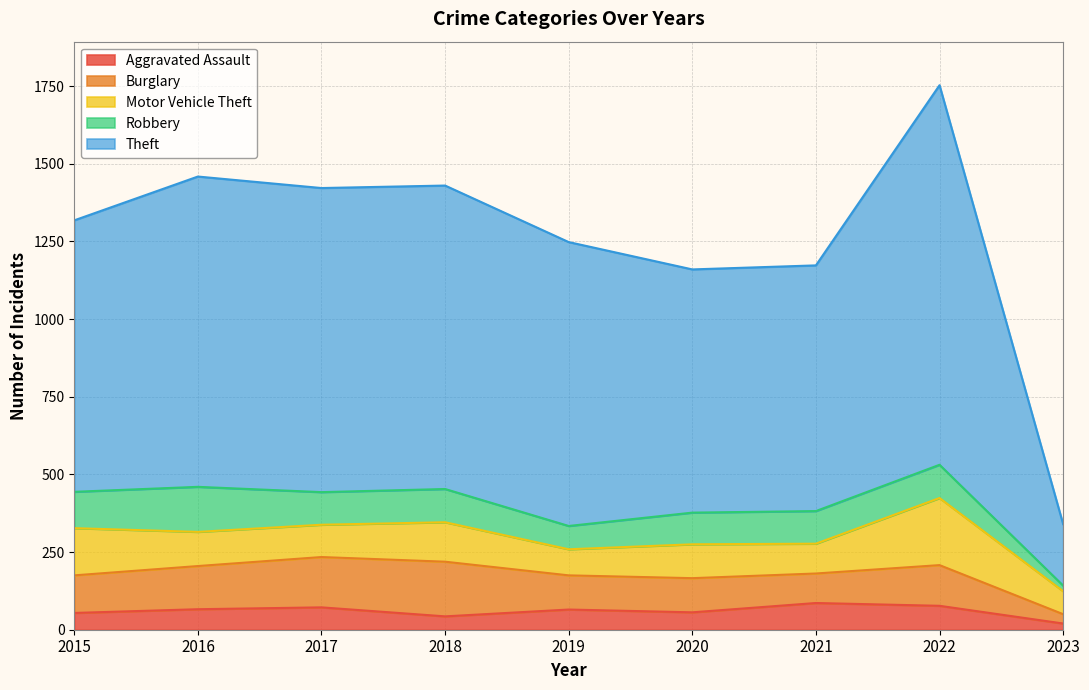

Is the value of Robbery at 2022 greater than the value of Motor Vehicle Theft at 2016?

No